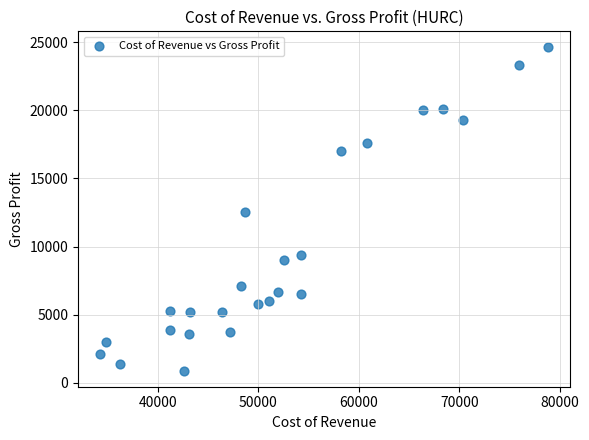

What is the range of Y values (max minus min)?

23700